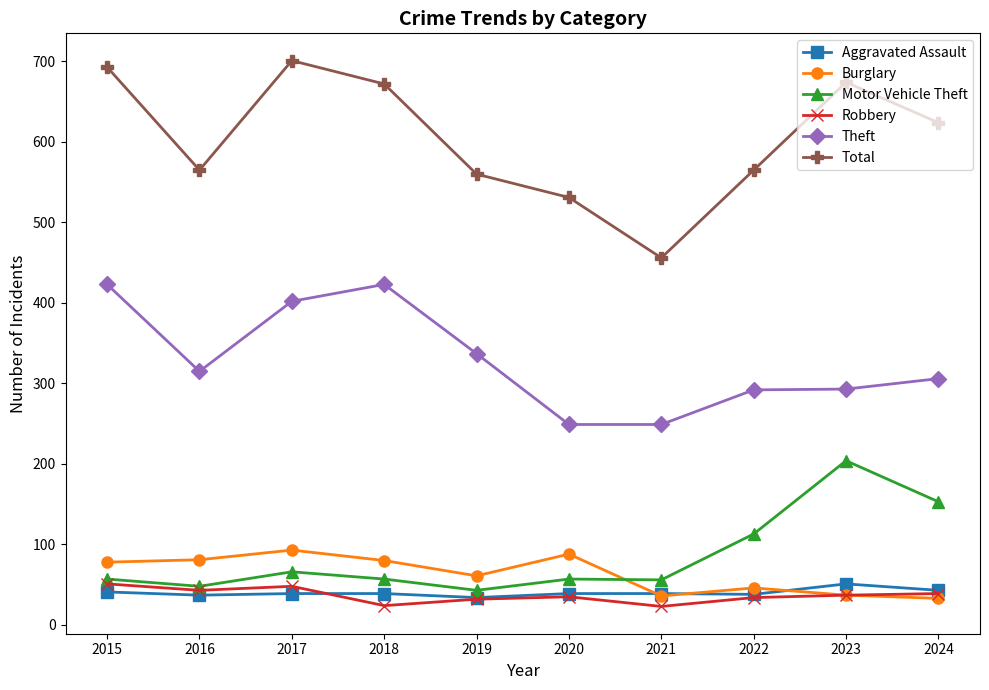

Between 2018 and 2024, which series saw the biggest shift?

Theft